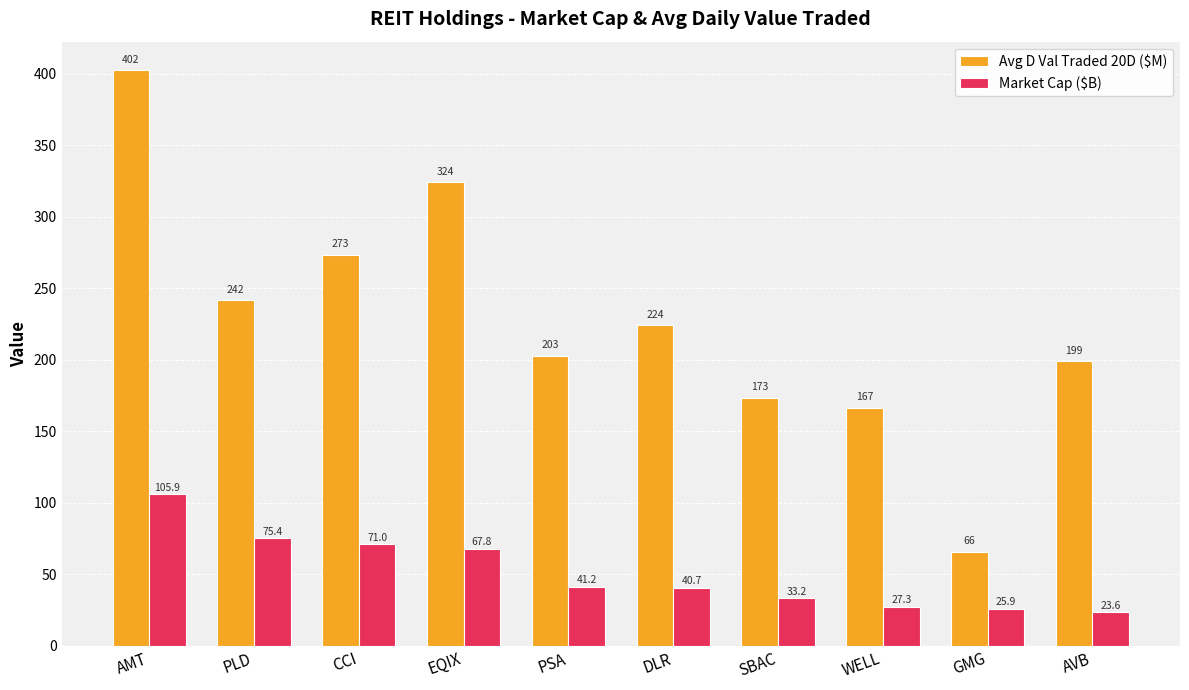

At which label does Market Cap ($B) first exceed 41?

AMT